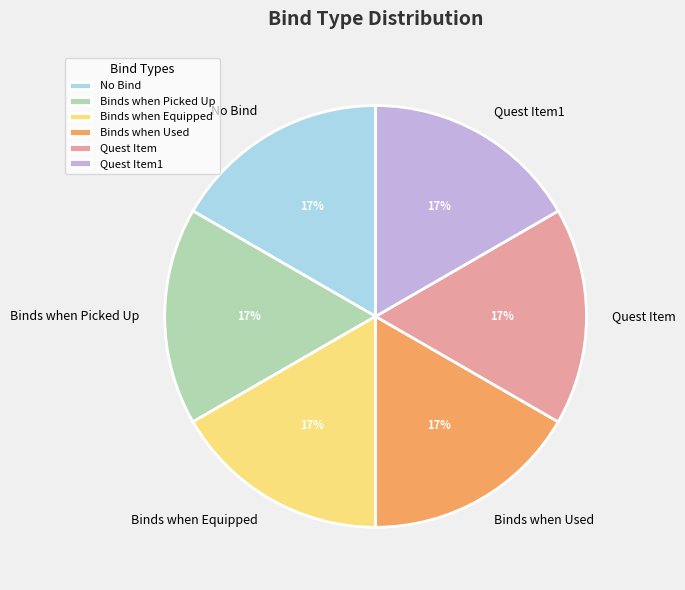

Is the sum of Binds when Used and Quest Item greater than half?

No